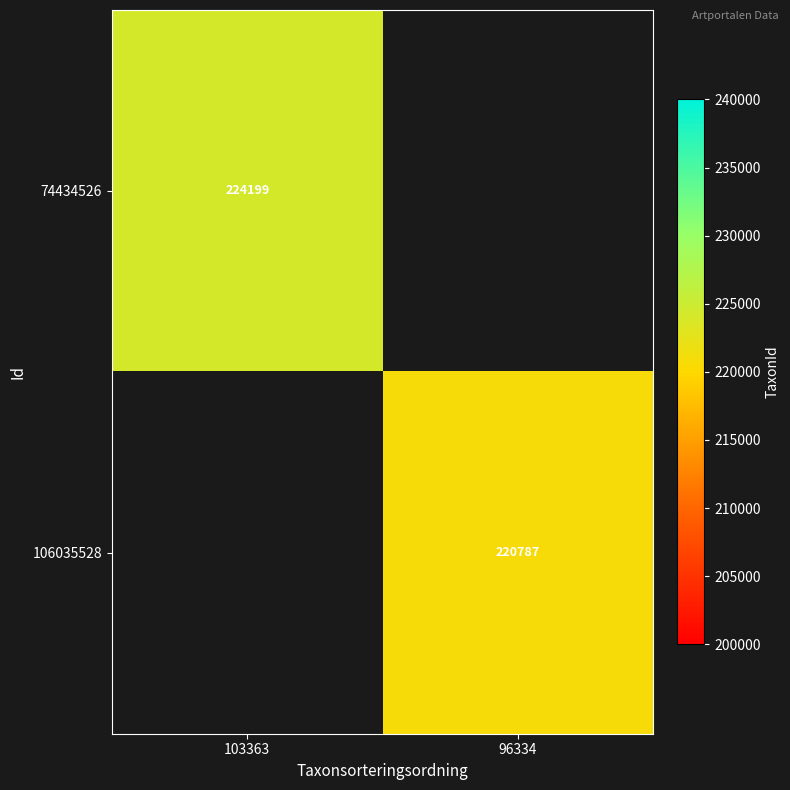

The 106035528 series shows 301059 at 96334. True or false?

False